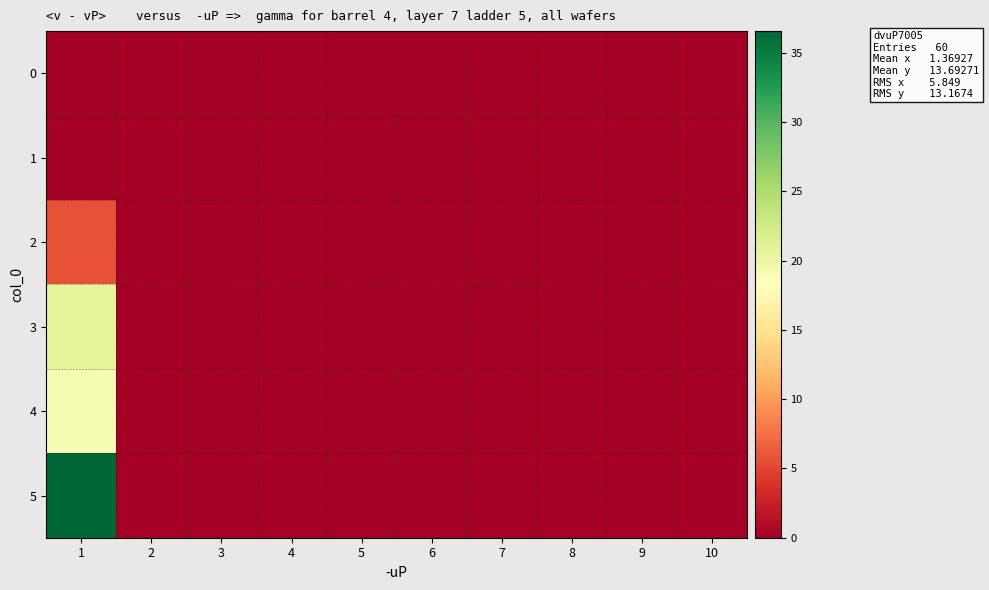

How many distinct data groups are displayed?

6